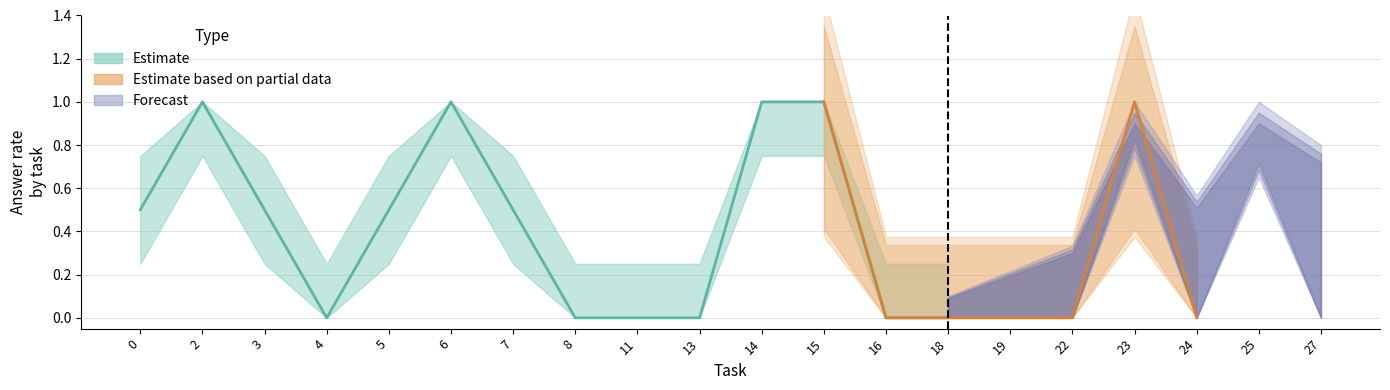

Count the values in the range 0 to 1.

7